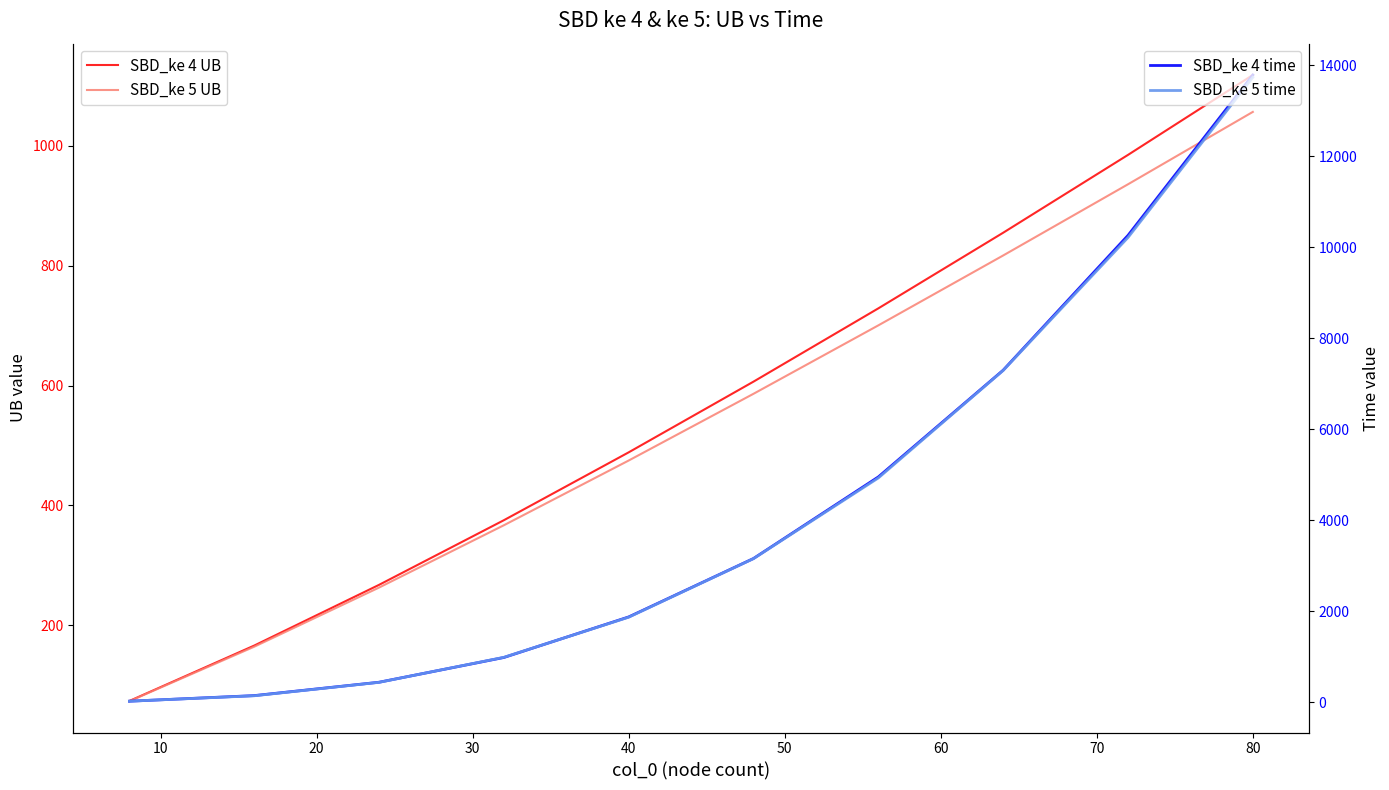

Does the chart have visible grid lines?

No